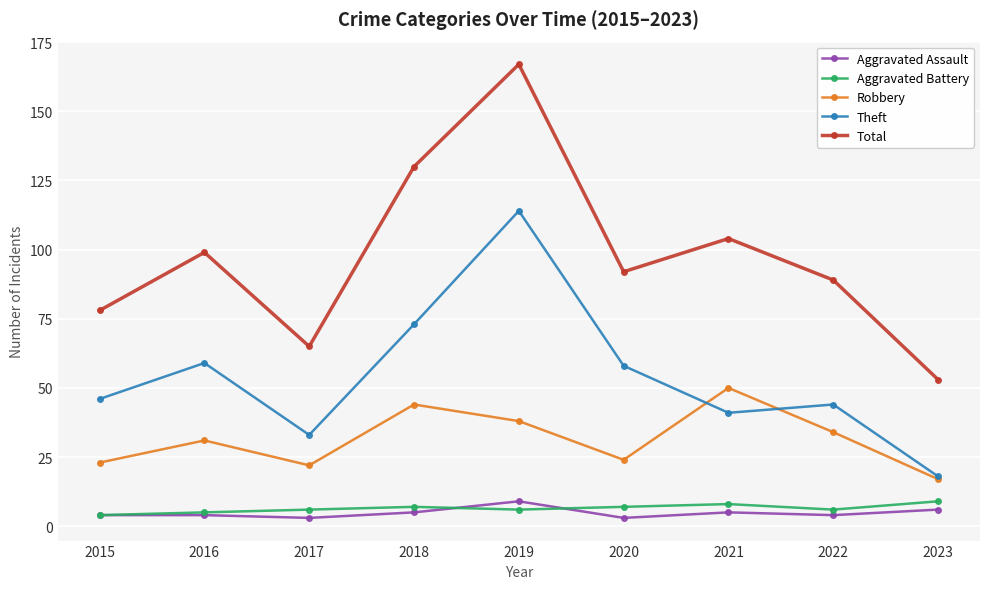

At 2017, list the series in order from largest to smallest.

Total, Theft, Robbery, Aggravated Battery, Aggravated Assault